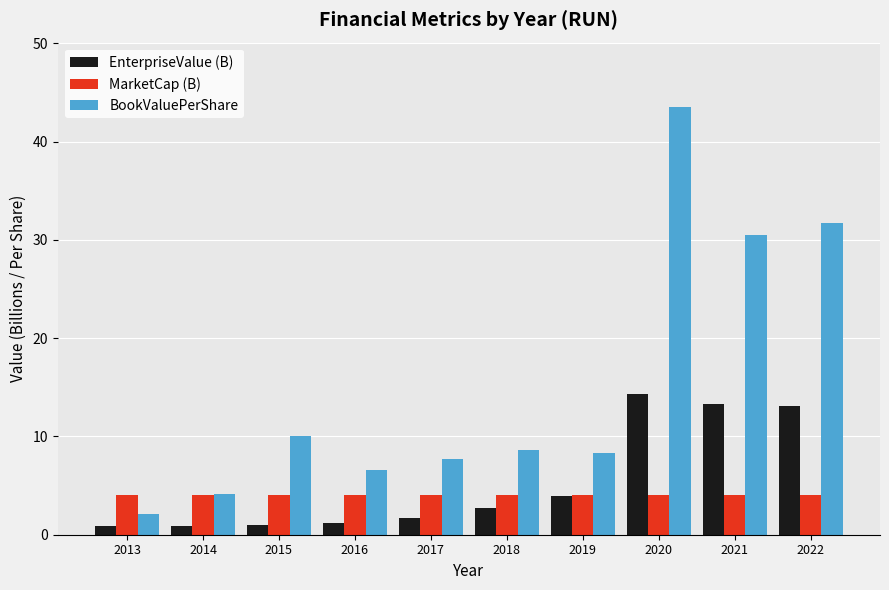

Rank the series by their maximum value, from highest to lowest.

BookValuePerShare, EnterpriseValue (B), MarketCap (B)